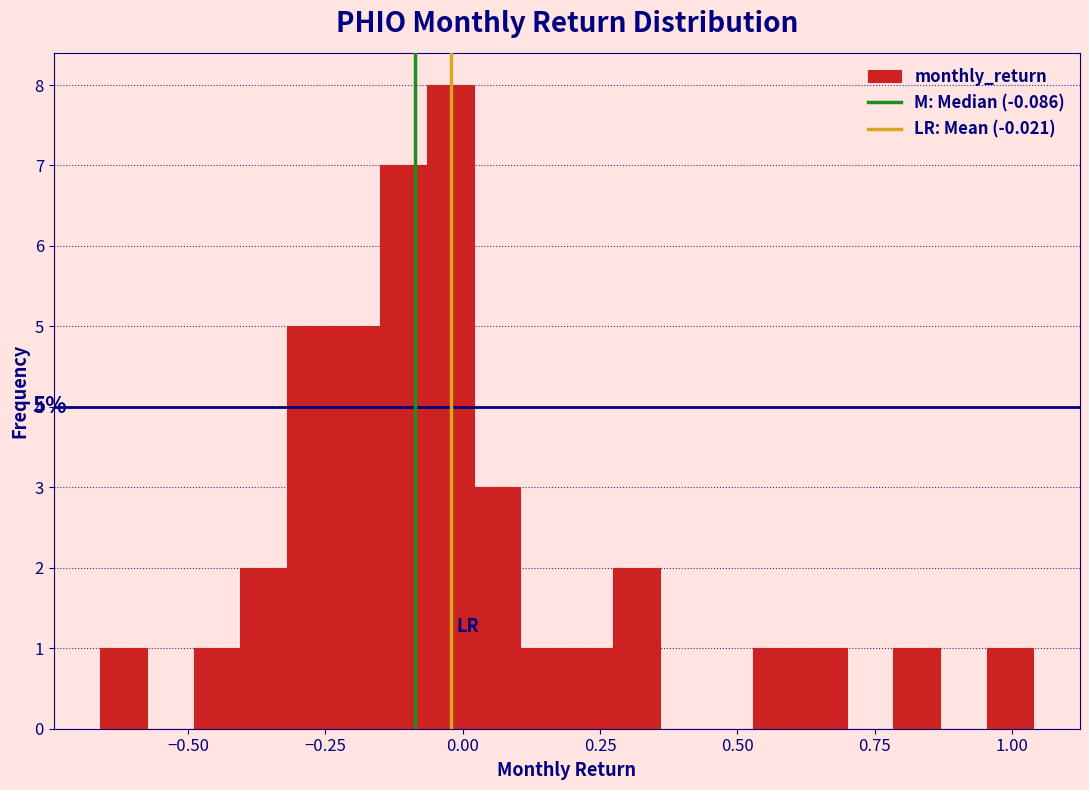

Around what value on the x-axis is the tallest bar? Give the approximate position of its centre, as read against the axis.

0.00